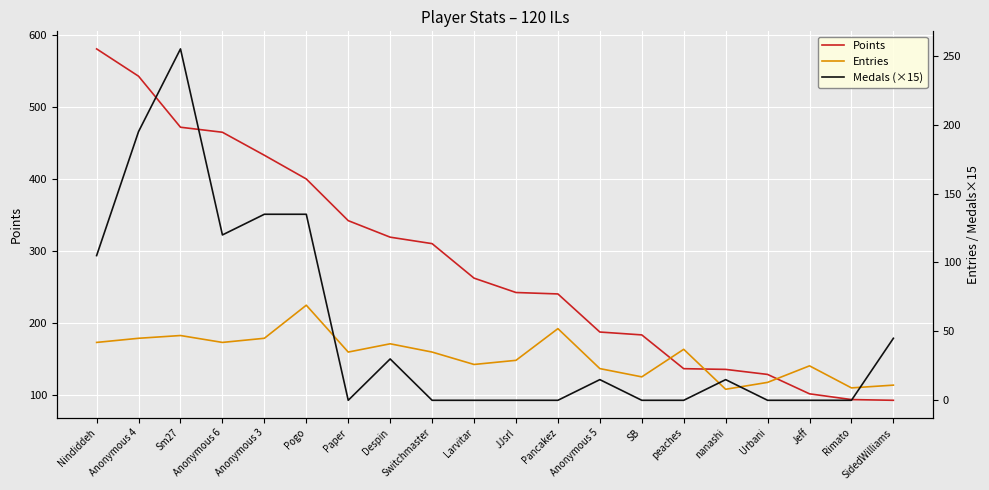

True or false: Entries has more than 2 interior local peaks.

True